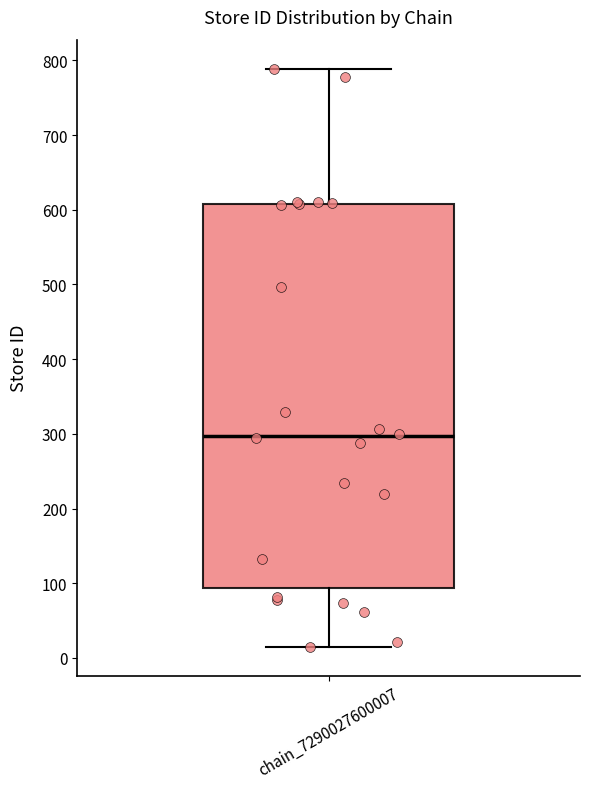

Read this box plot against the y-axis: the position of the median line, the range covered by the box, and the ends of both whiskers. The values are not printed on the chart, so give them approximately, as read against the axis.

median 300, box 90 to 610, whiskers 20 to 790